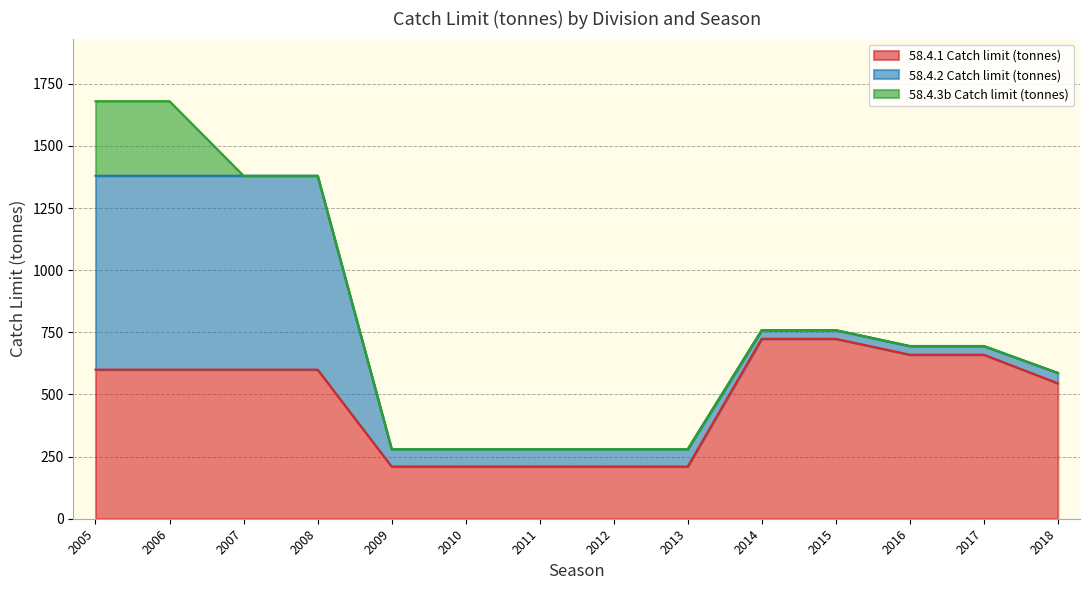

Reading left to right, list all the values displayed in this chart.

58.4.1 Catch limit (tonnes): 2005=600	2006=600	2007=600	2008=600	2009=210	2010=210	2011=210	2012=210	2013=210	2014=724	2015=724	2016=660	2017=660	2018=545
58.4.2 Catch limit (tonnes): 2005=780	2006=780	2007=780	2008=780	2009=70	2010=70	2011=70	2012=70	2013=70	2014=35	2015=35	2016=35	2017=35	2018=42
58.4.3b Catch limit (tonnes): 2005=300	2006=300	2007=0	2008=0	2009=0	2010=0	2011=0	2012=0	2013=0	2014=0	2015=0	2016=0	2017=0	2018=0